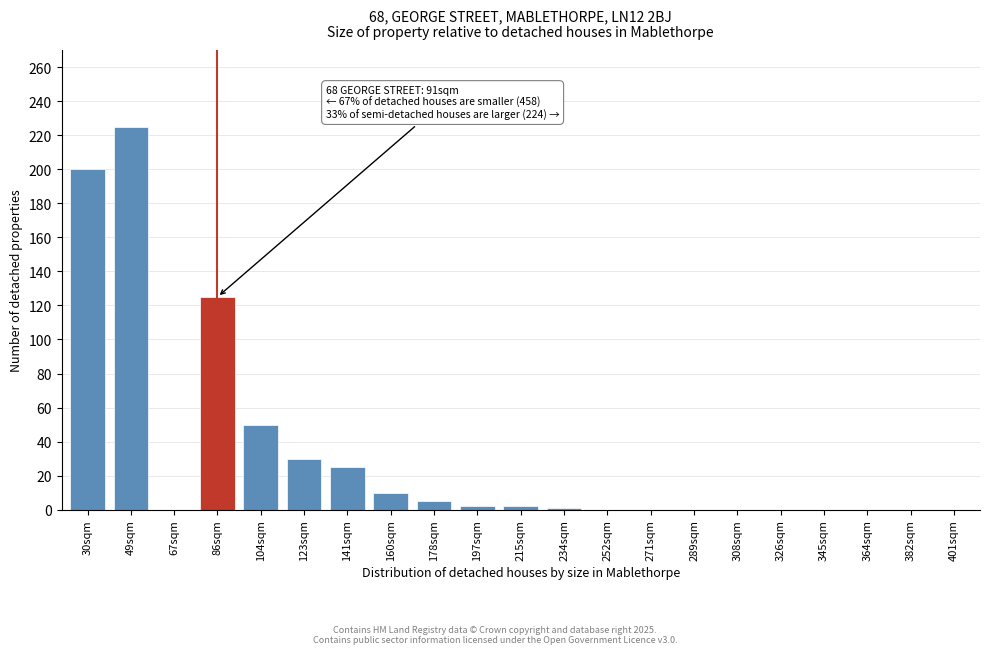

The value at 382sqm is -107. True or false?

False